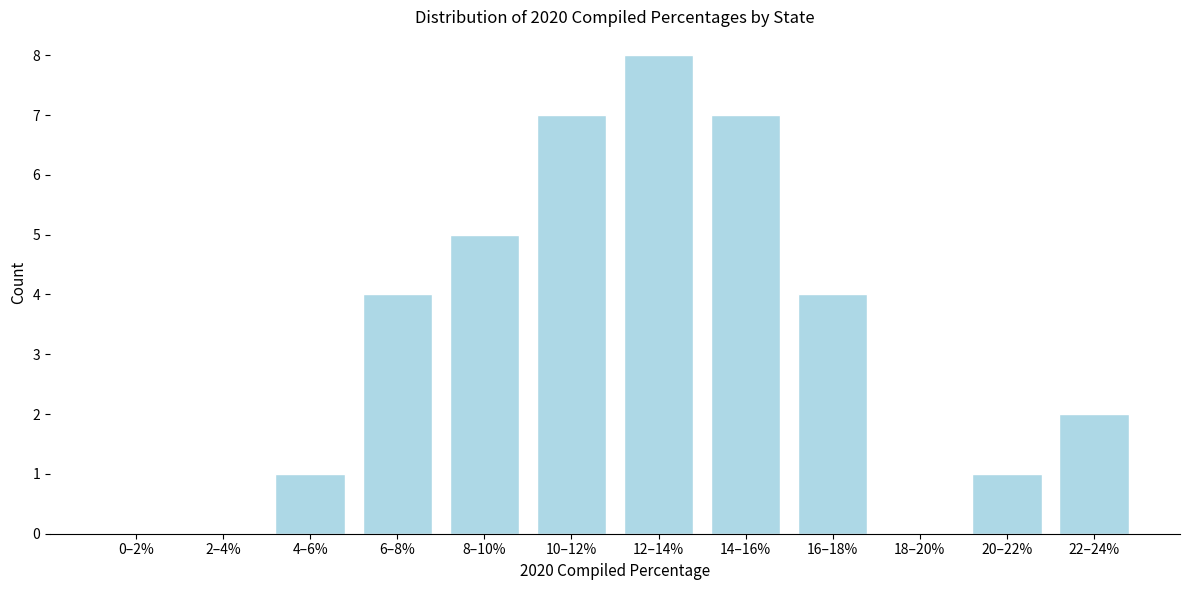

Reading right to left, list all the values displayed in this chart.

22–24%=2	20–22%=1	18–20%=0	16–18%=4	14–16%=7	12–14%=8	10–12%=7	8–10%=5	6–8%=4	4–6%=1	2–4%=0	0–2%=0